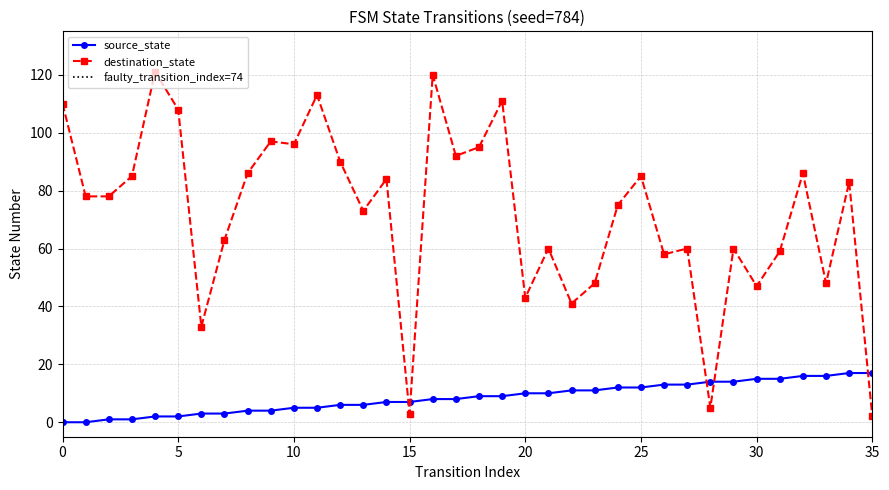

How many values in the source_state series exceed 9?

16